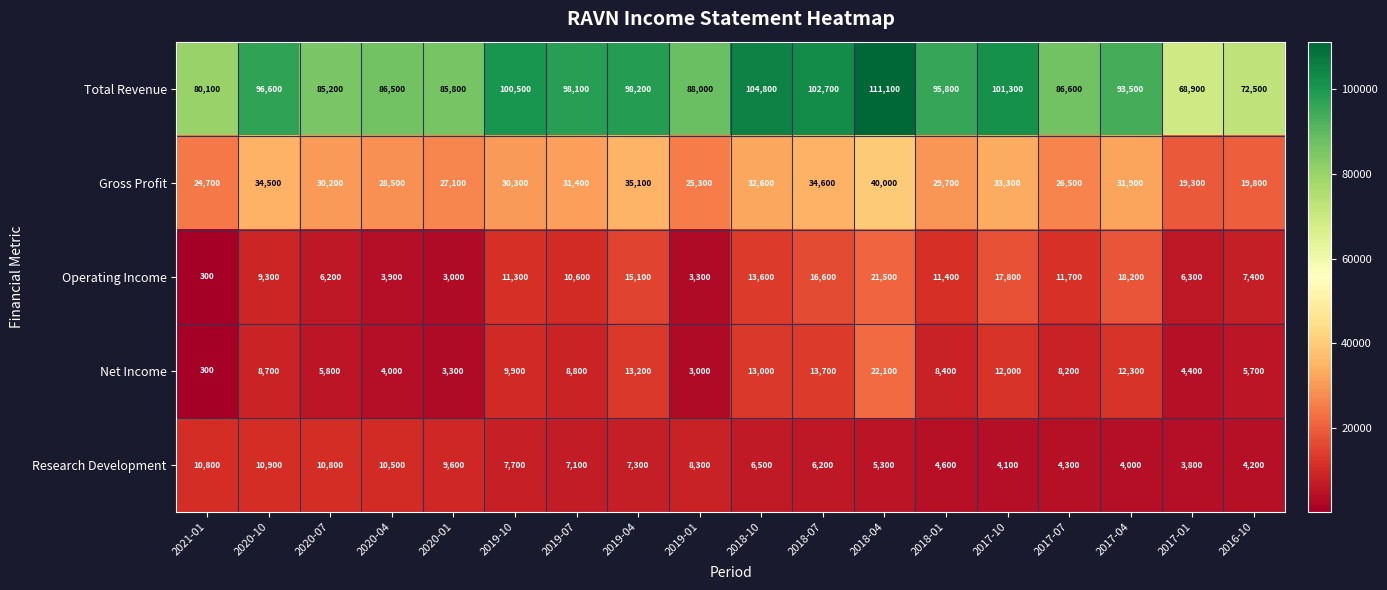

Between 2020-04 and 2018-01, which series saw the biggest shift?

Total Revenue